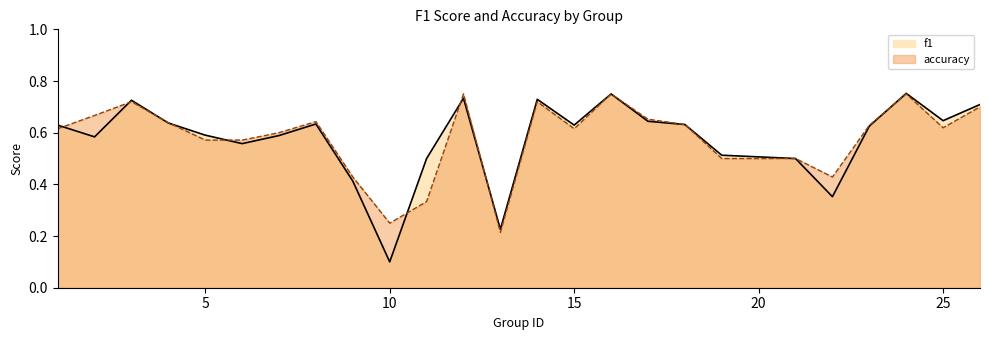

True or false: accuracy has more than 0 interior local peaks.

True